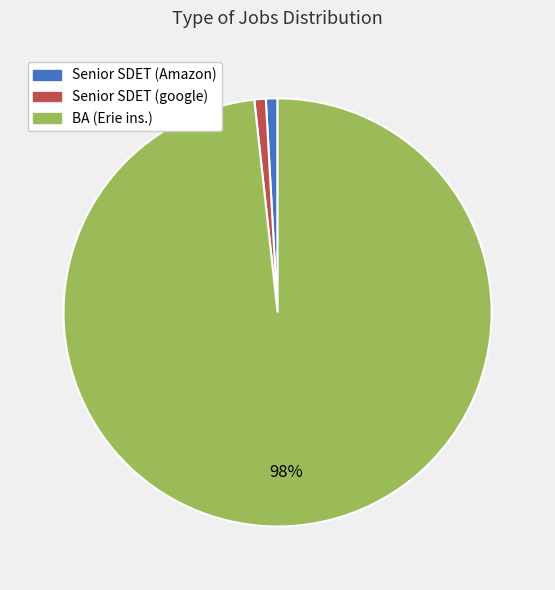

What is the largest slice in the pie chart?

BA (Erie ins.)